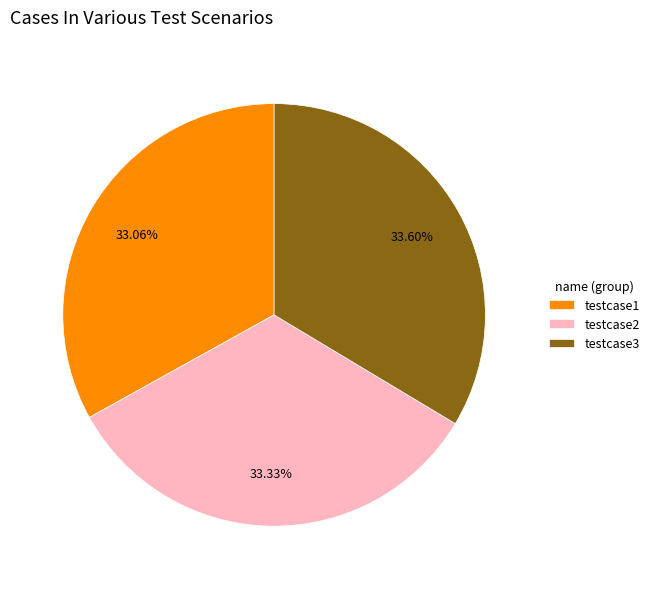

To the nearest percent, what is the difference between the largest and smallest slice percentages?

1%